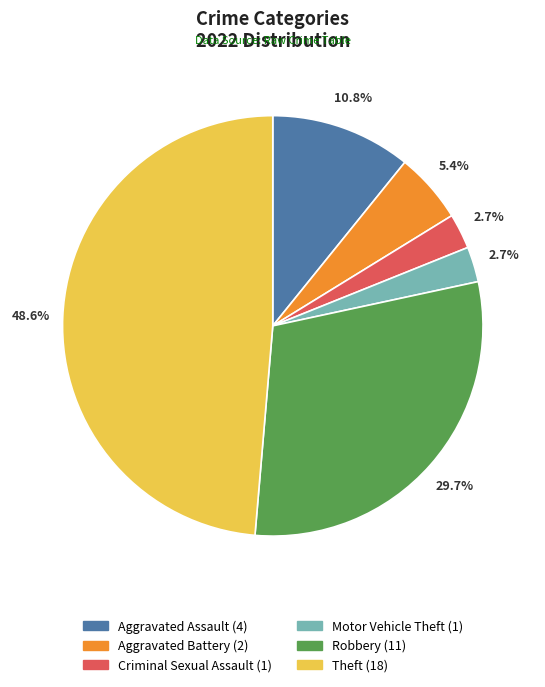

Count the number of slices in the pie.

6